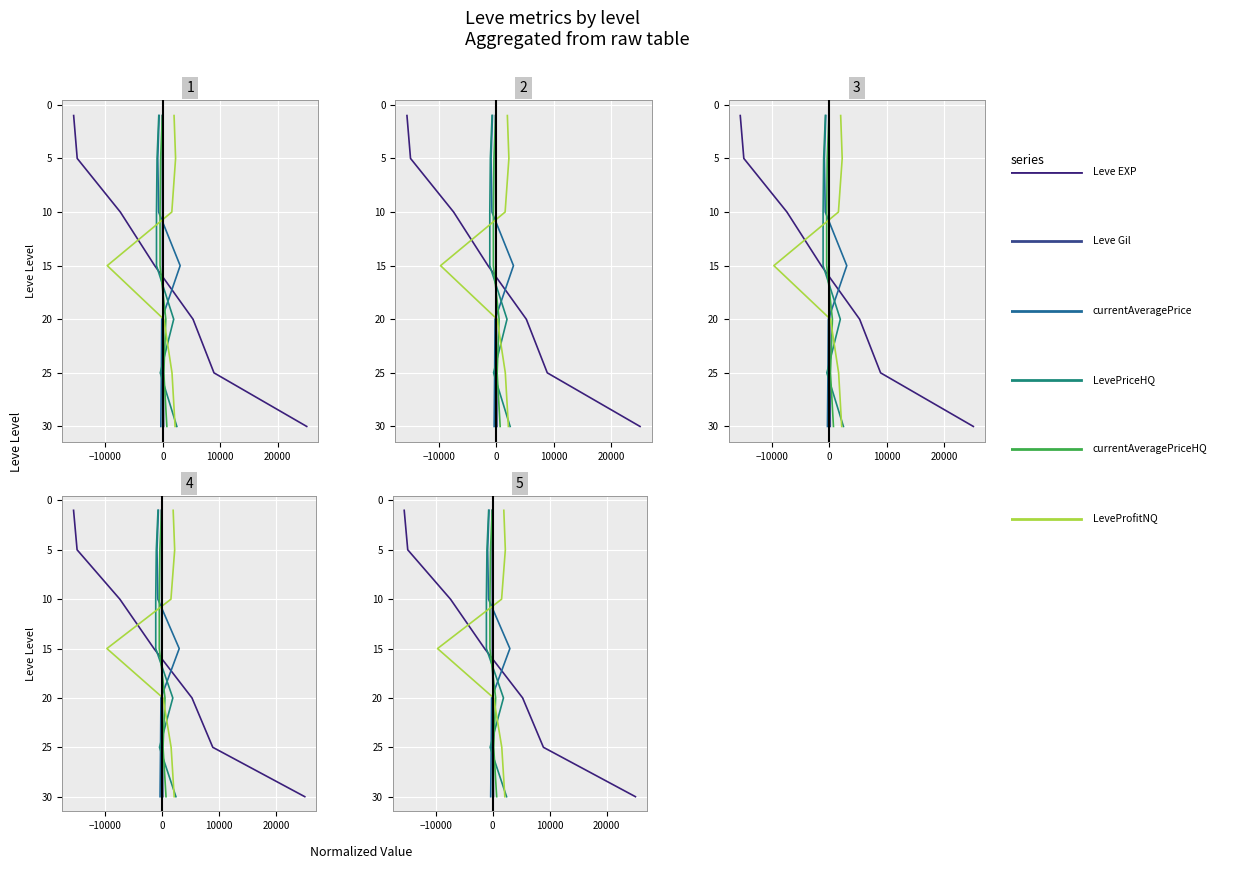

Is the value of LeveProfitNQ at −10000 greater than the value of currentAveragePrice at −10000?

No